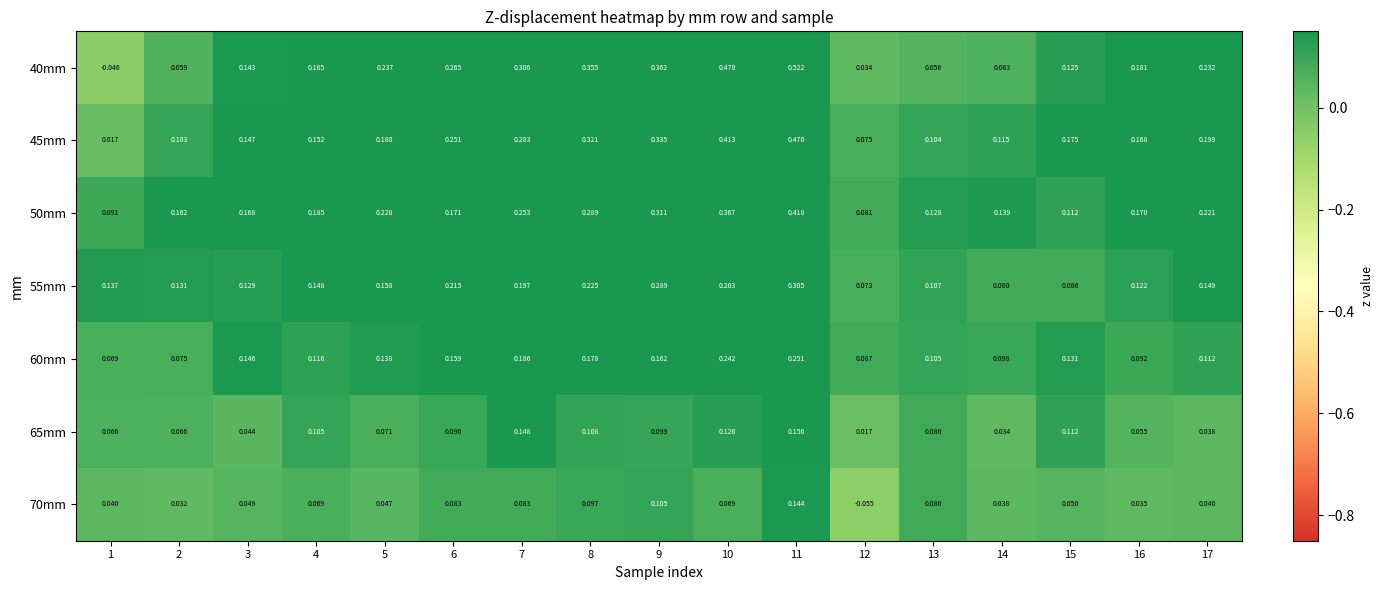

How many distinct data groups are displayed?

7